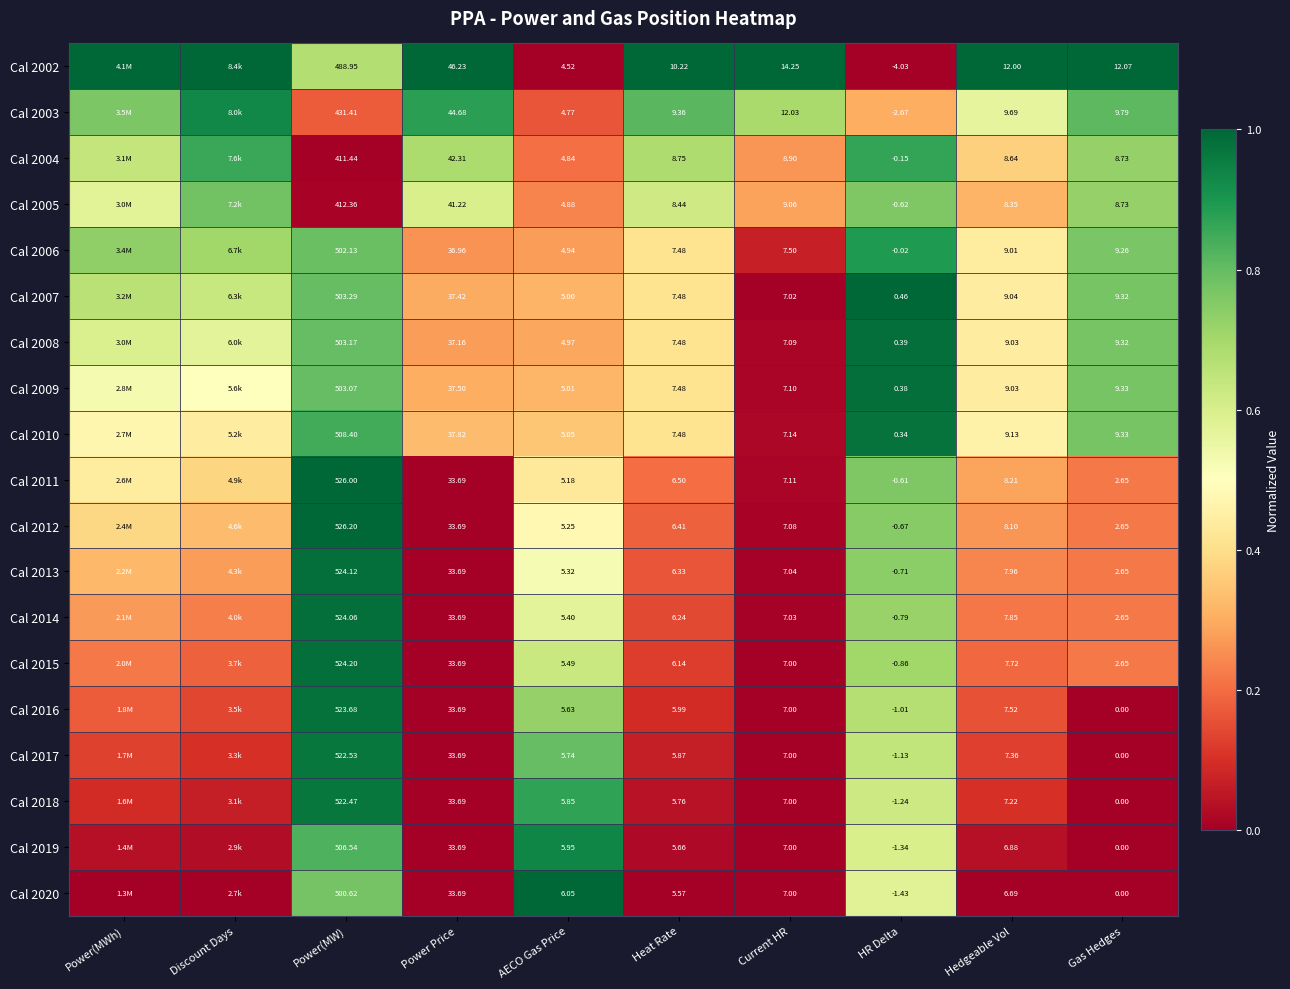

How many distinct data groups are displayed?

19